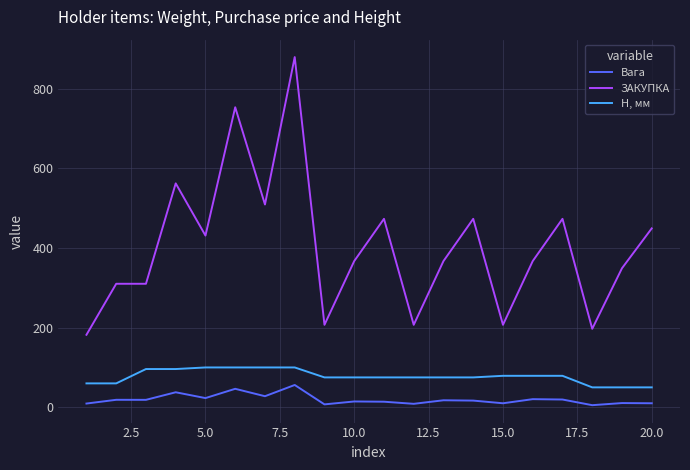

True or false: H, мм and Вага intersect in this chart.

False